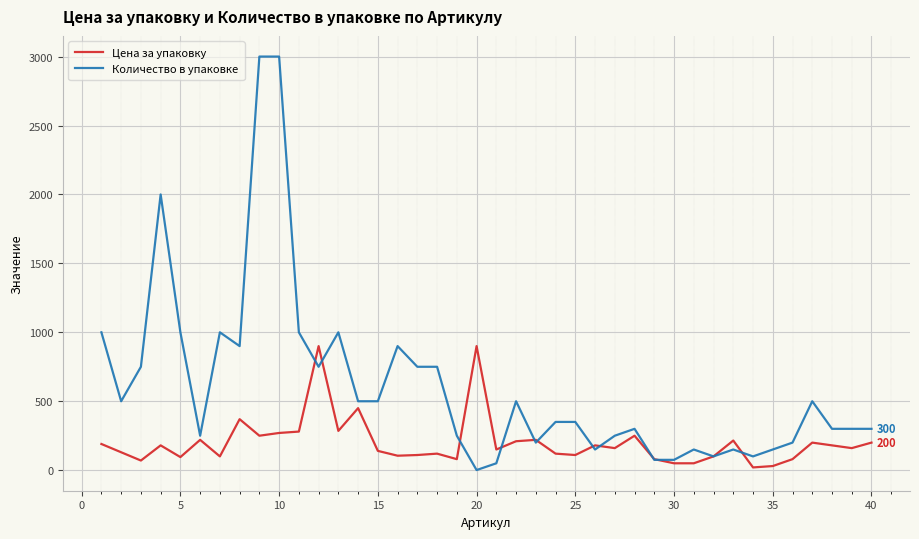

Which series has the largest range (max minus min)?

Количество в упаковке